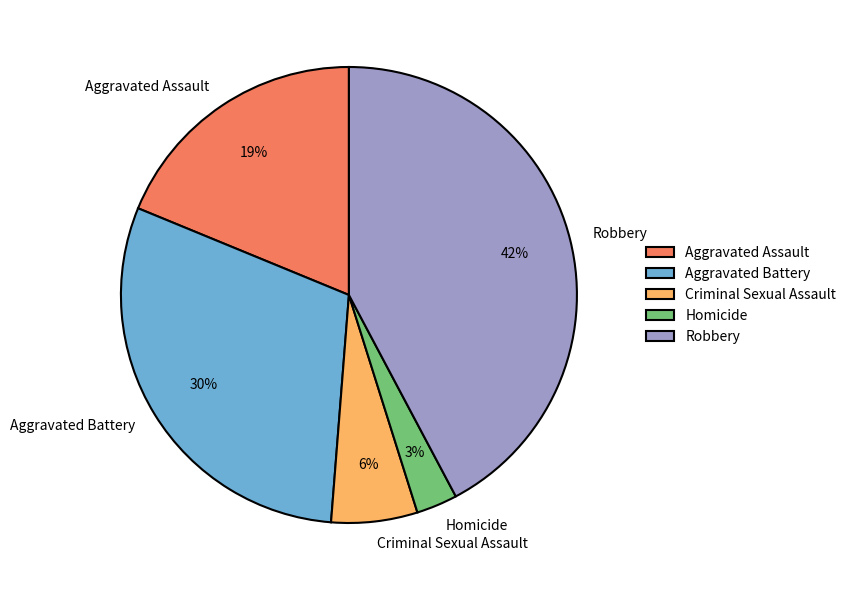

Which category has the smallest portion of the pie?

Homicide